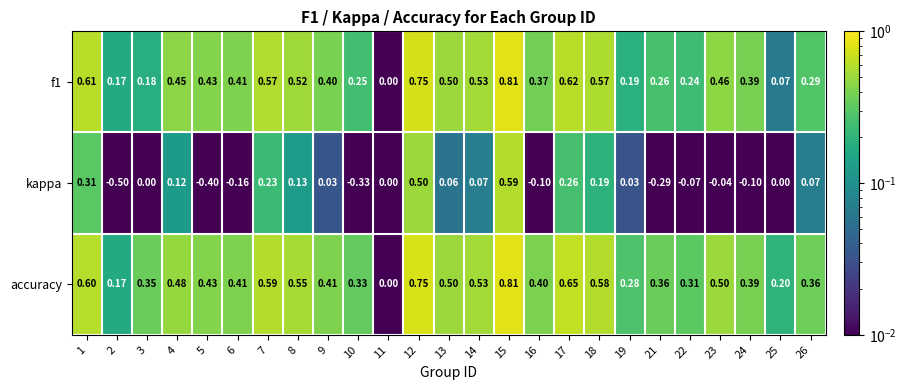

Which category has the lowest value across all series?

2